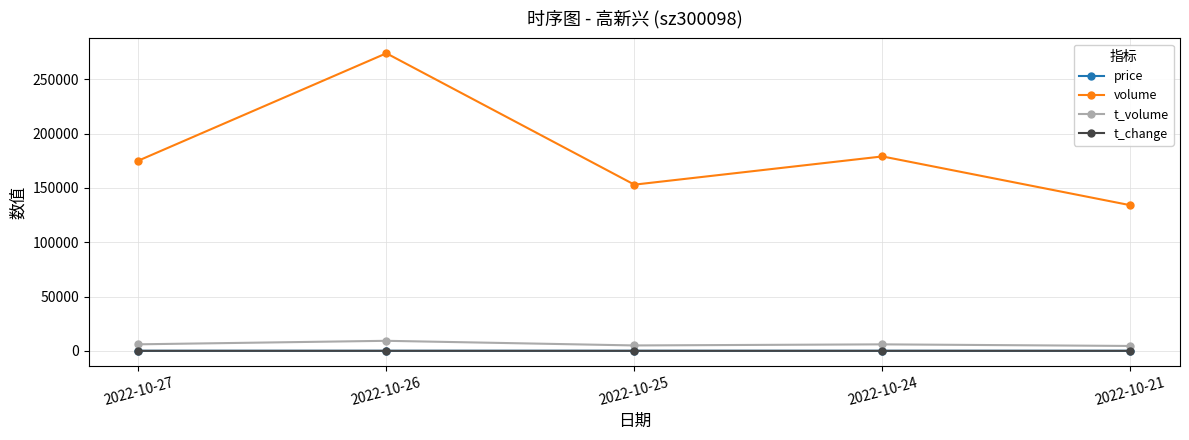

What is the difference between the maximum and second lowest values in the t_change series?

0.8